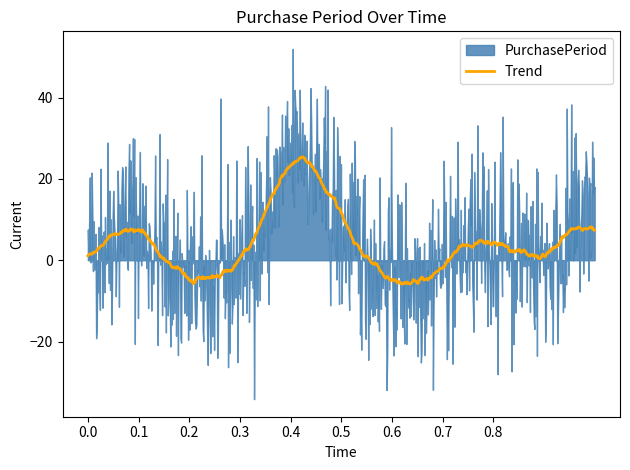

Does the chart display data point markers on the line(s)?

No